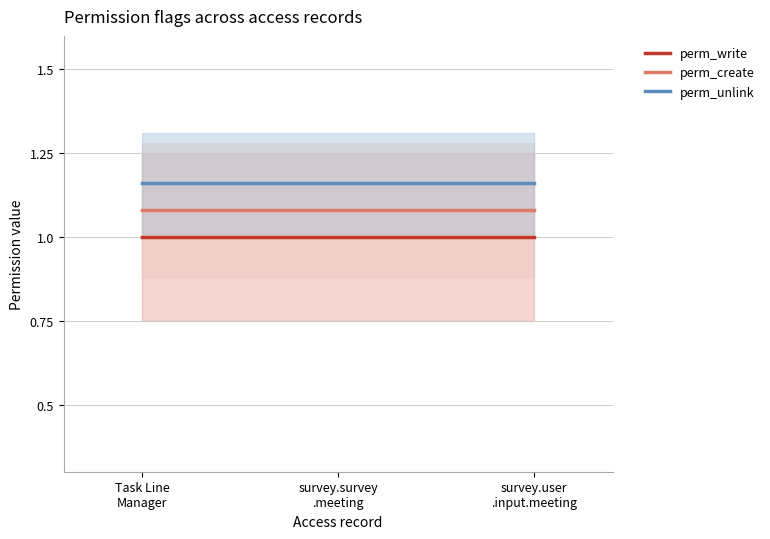

Reading right to left, list all the values displayed in this chart.

perm_write: 1.0	1.0	1.0
perm_create: 1.1	1.1	1.1
perm_unlink: 1.2	1.2	1.2